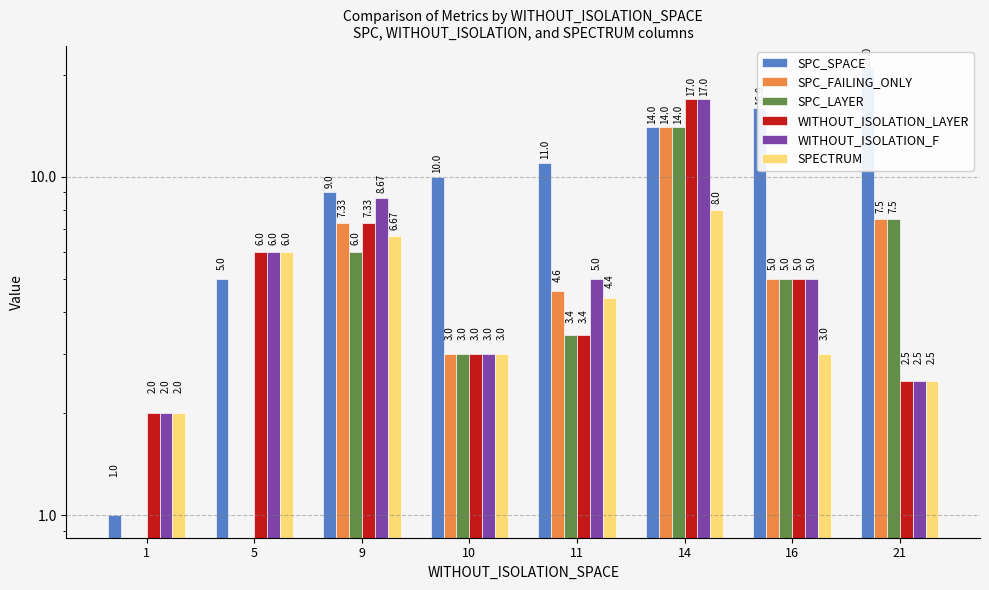

Reading left to right, extract all data points from this chart.

SPC_SPACE: 1=1.0	5=5.0	9=9.0	10=10.0	11=11.0	14=14.0	16=16.0	21=21.0
SPC_FAILING_ONLY: 1=-1.0	5=-1.0	9=7.3	10=3.0	11=4.6	14=14.0	16=5.0	21=7.5
SPC_LAYER: 1=-1.0	5=-1.0	9=6.0	10=3.0	11=3.4	14=14.0	16=5.0	21=7.5
WITHOUT_ISOLATION_LAYER: 1=2.0	5=6.0	9=7.3	10=3.0	11=3.4	14=17.0	16=5.0	21=2.5
WITHOUT_ISOLATION_F: 1=2.0	5=6.0	9=8.7	10=3.0	11=5.0	14=17.0	16=5.0	21=2.5
SPECTRUM: 1=2.0	5=6.0	9=6.7	10=3.0	11=4.4	14=8.0	16=3.0	21=2.5